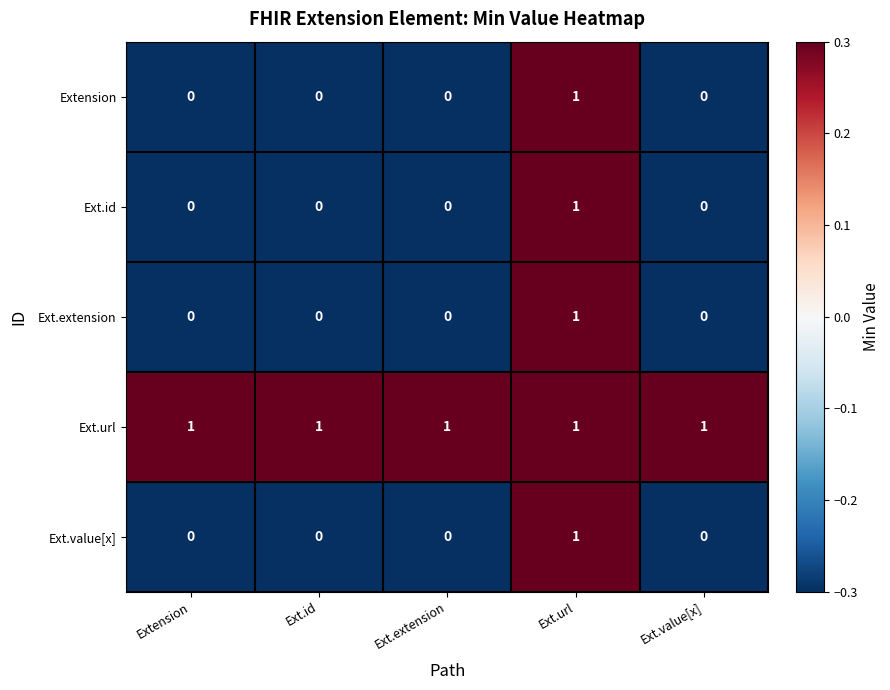

At how many categories does at least one series exceed 0?

5